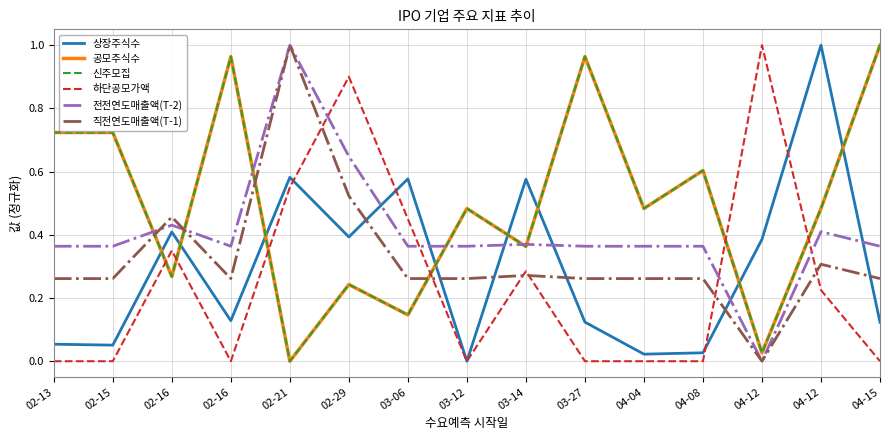

At 04-12, list the series in order from smallest to largest.

전전연도매출액(T-2), 직전연도매출액(T-1), 공모주식수, 신주모집, 상장주식수, 하단공모가액